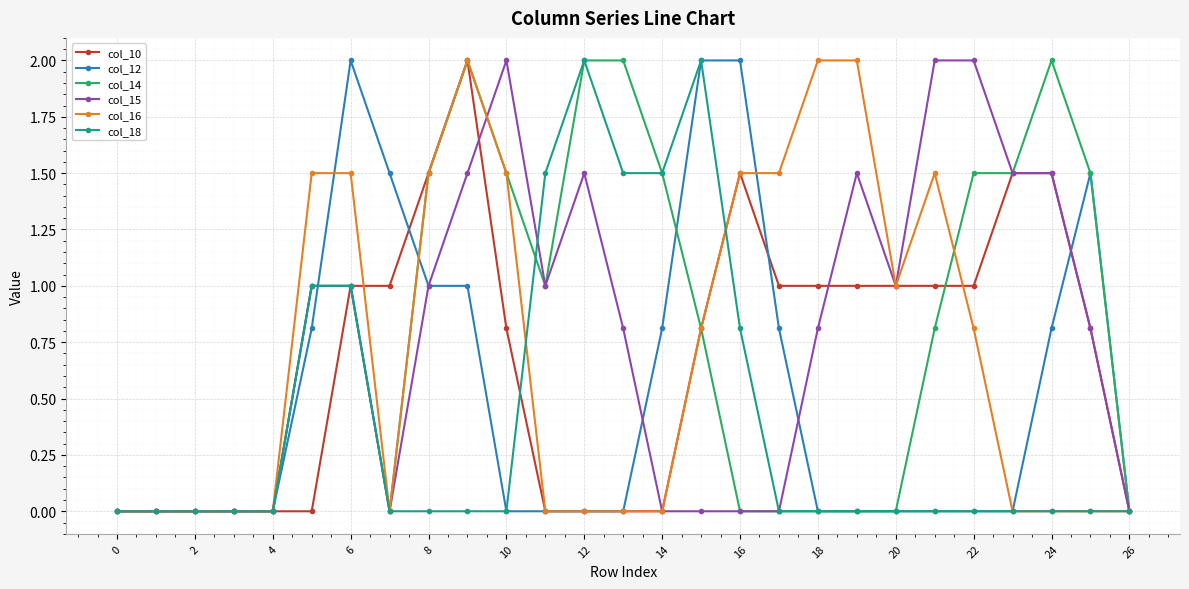

Does the chart display data point markers on the line(s)?

Yes